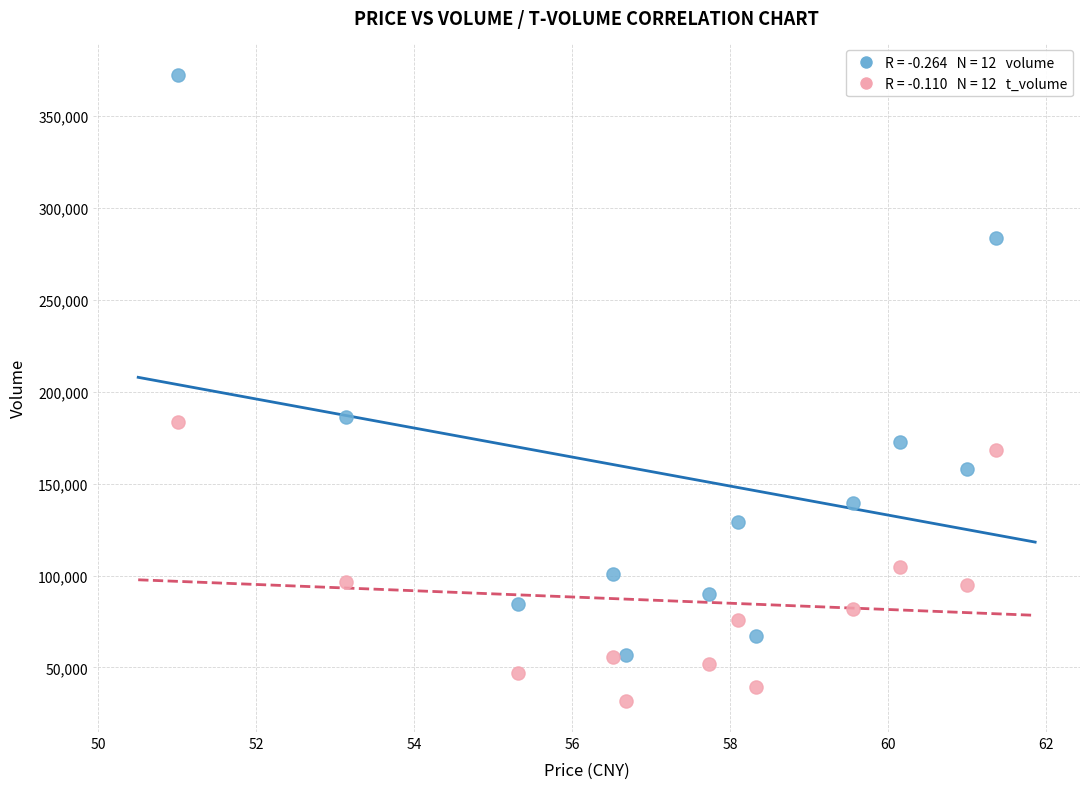

Across all data points, what is the range of Y values (max minus min)?

340687